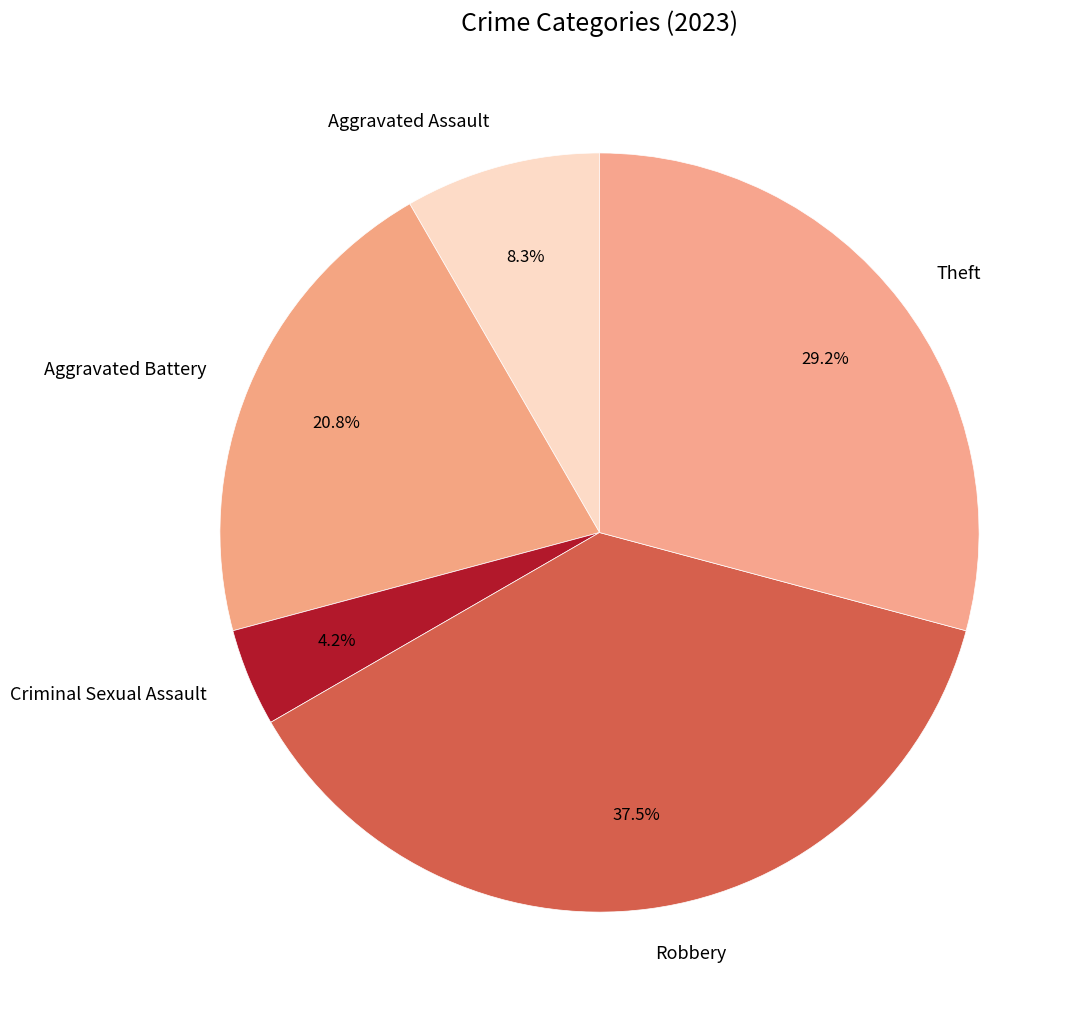

Count the number of slices in the pie.

5